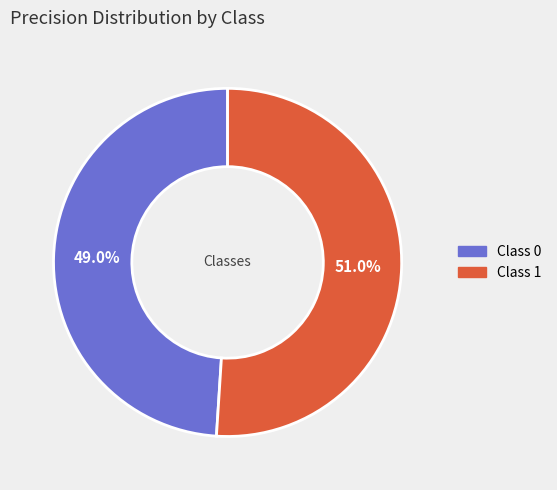

To the nearest percent, what is the average slice percentage?

50%